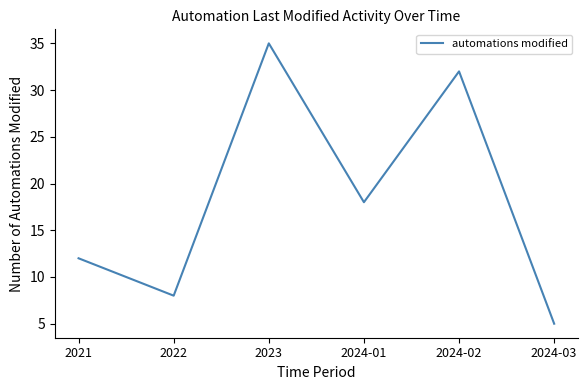

Rank the categories by value from highest to lowest.

2023, 2024-02, 2024-01, 2021, 2022, 2024-03